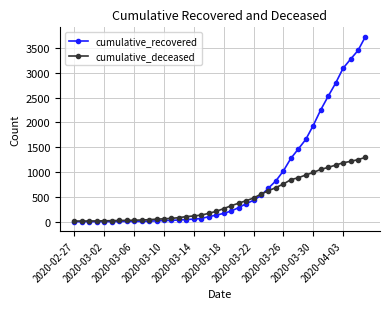

What is the average value of the cumulative_recovered series?

814